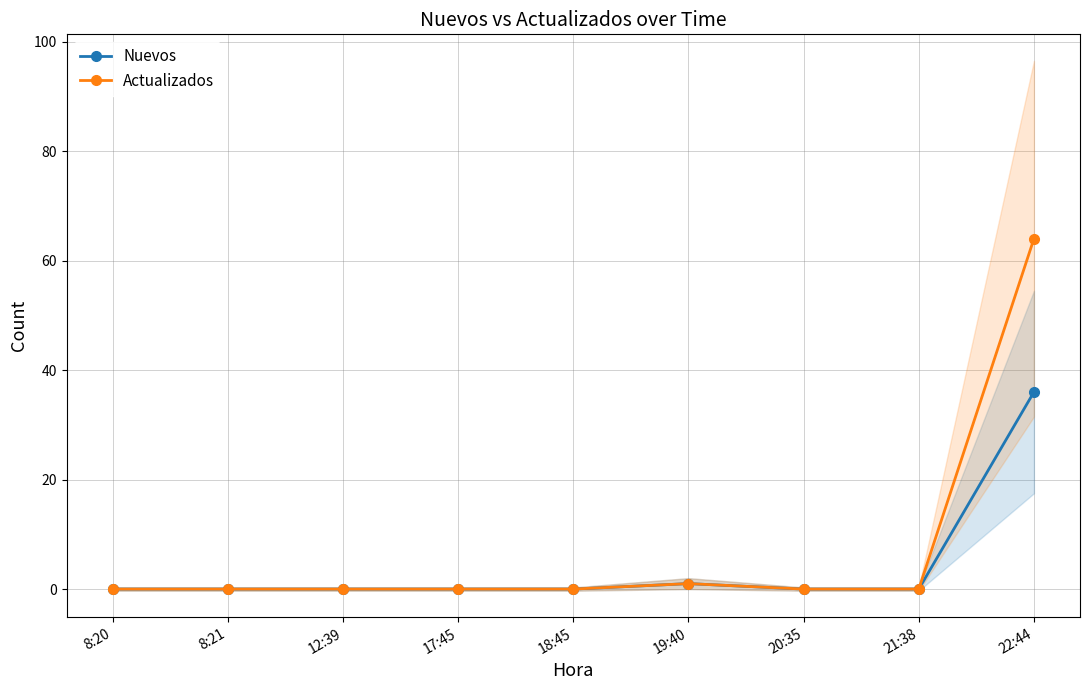

What is the label of the 1st point from the left?

8:20